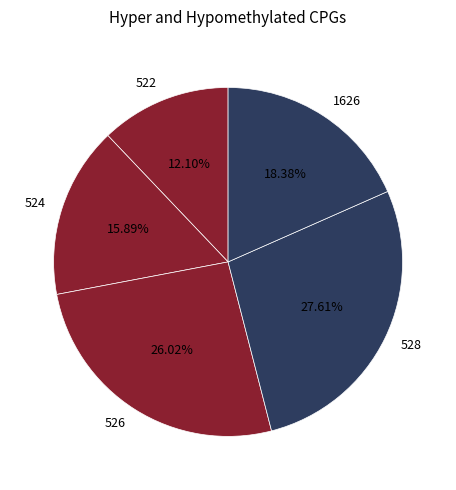

Which slice is the smallest?

522